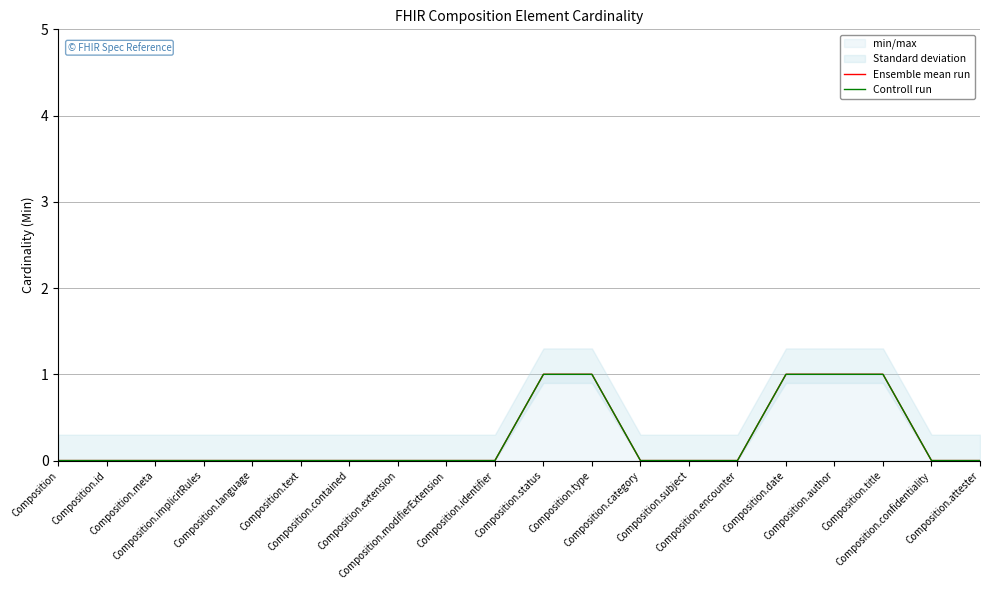

Is the value of Ensemble mean run at Composition.meta greater than the value of Controll run at Composition.meta?

No